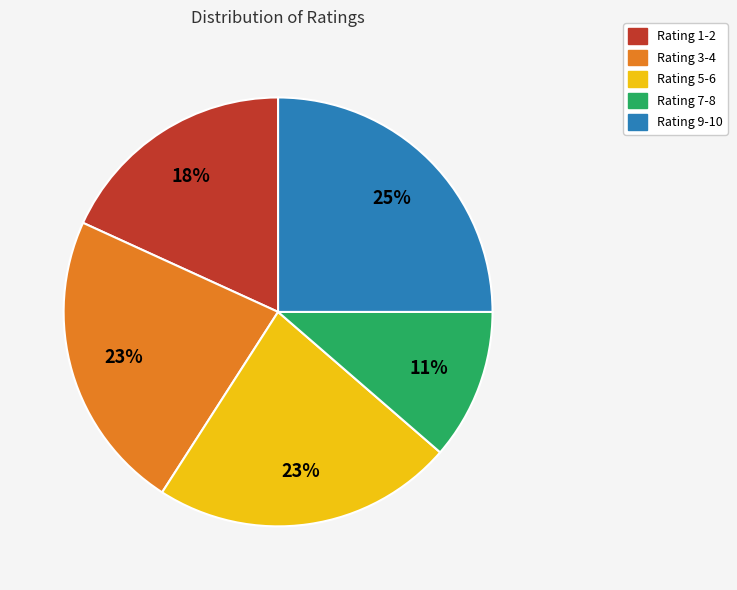

To the nearest percent, what is the difference between the largest and smallest slice percentages?

14%